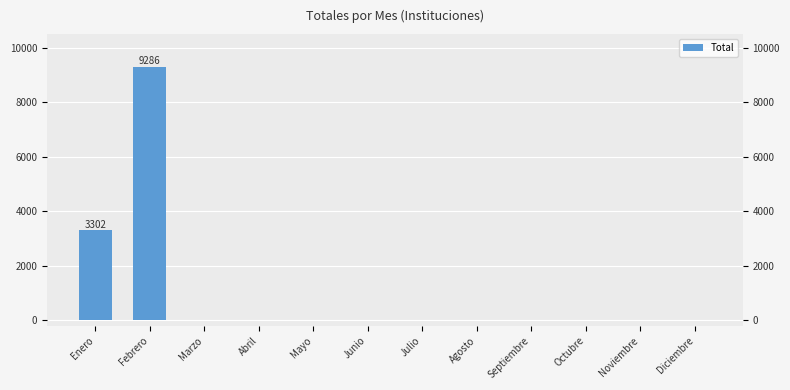

True or false: the data shows -6034 at Octubre.

False